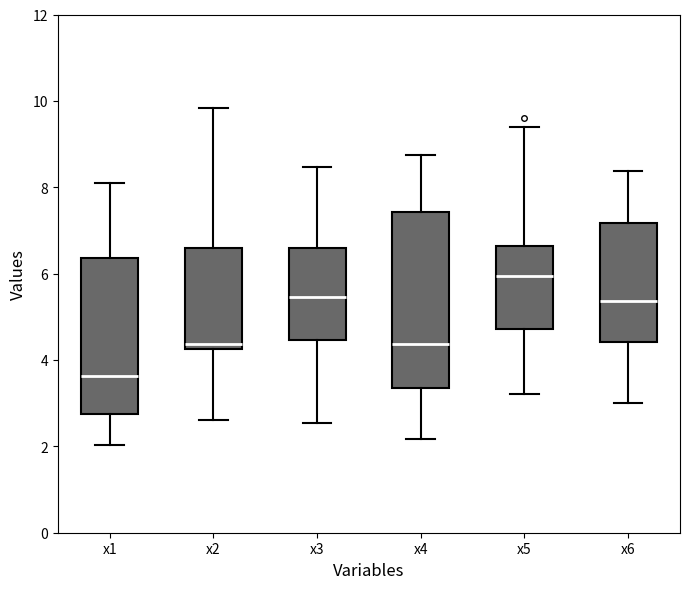

Which box is the tallest, from its lower edge to its upper edge?

x4